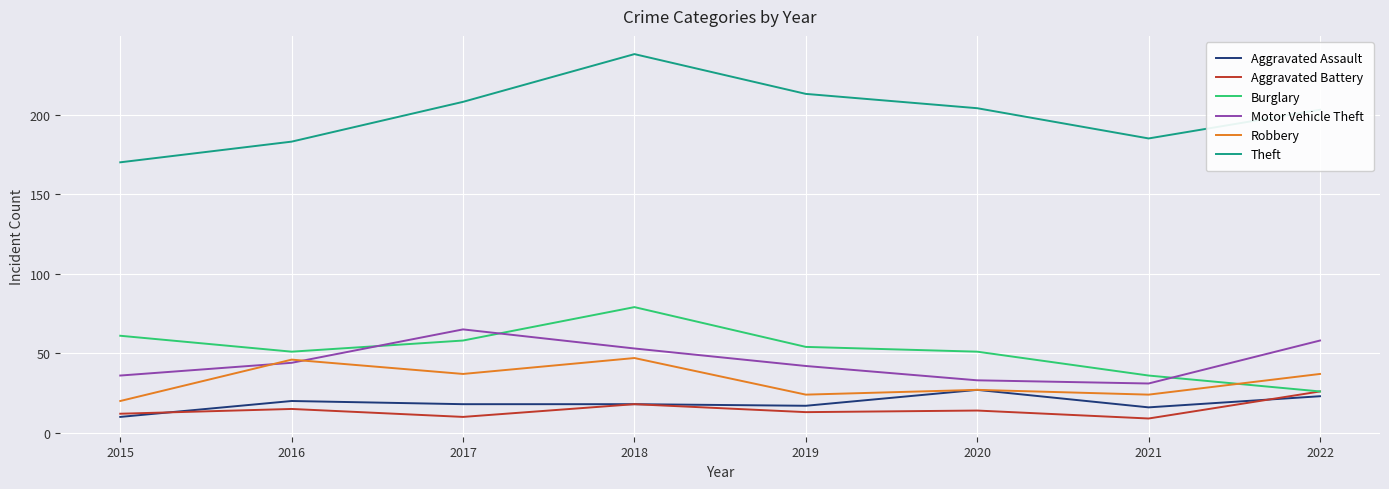

How many distinct data groups are displayed?

6